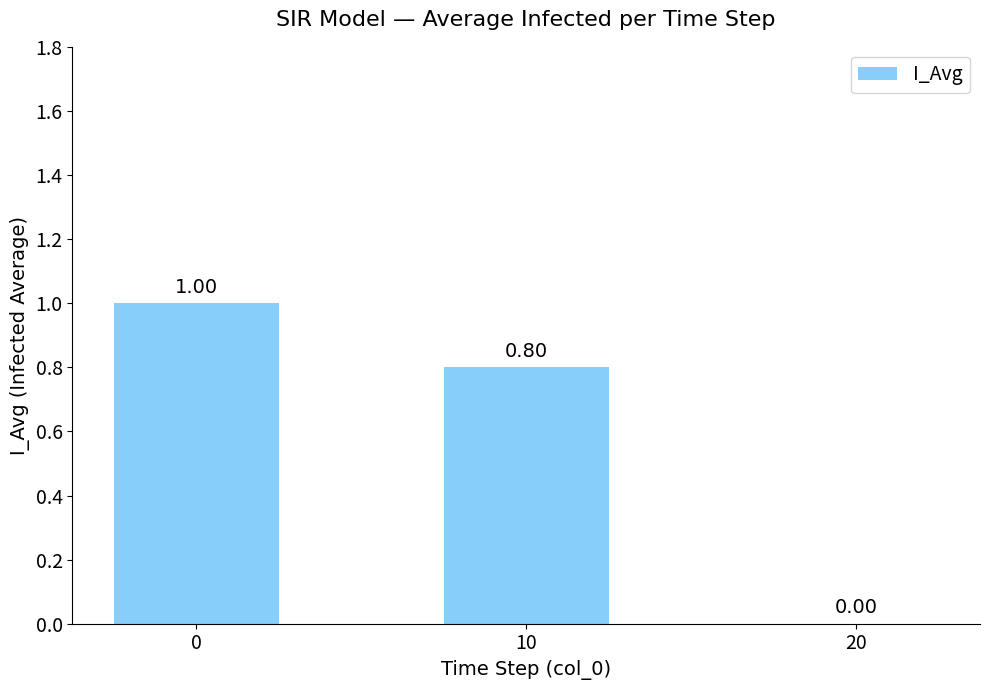

What is the sum of the values at 0 and 20?

1.0